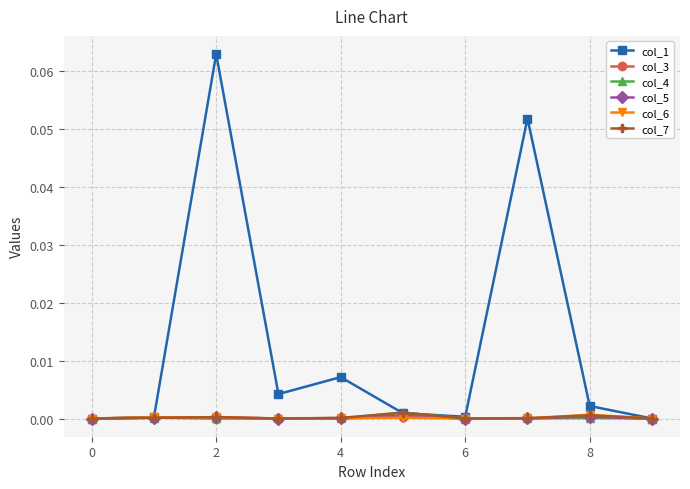

True or false: col_7 has more than 1 interior local peaks.

True